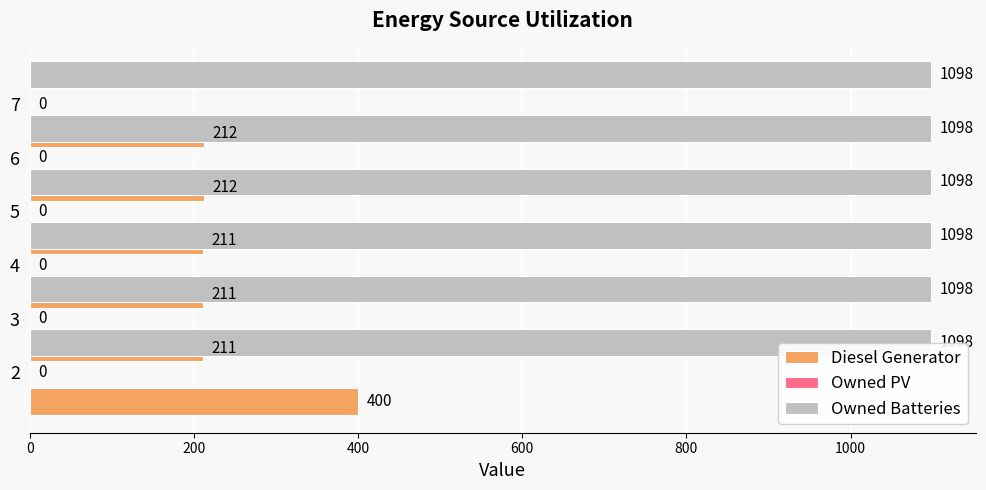

Which has a higher value, 6 or 4?

6